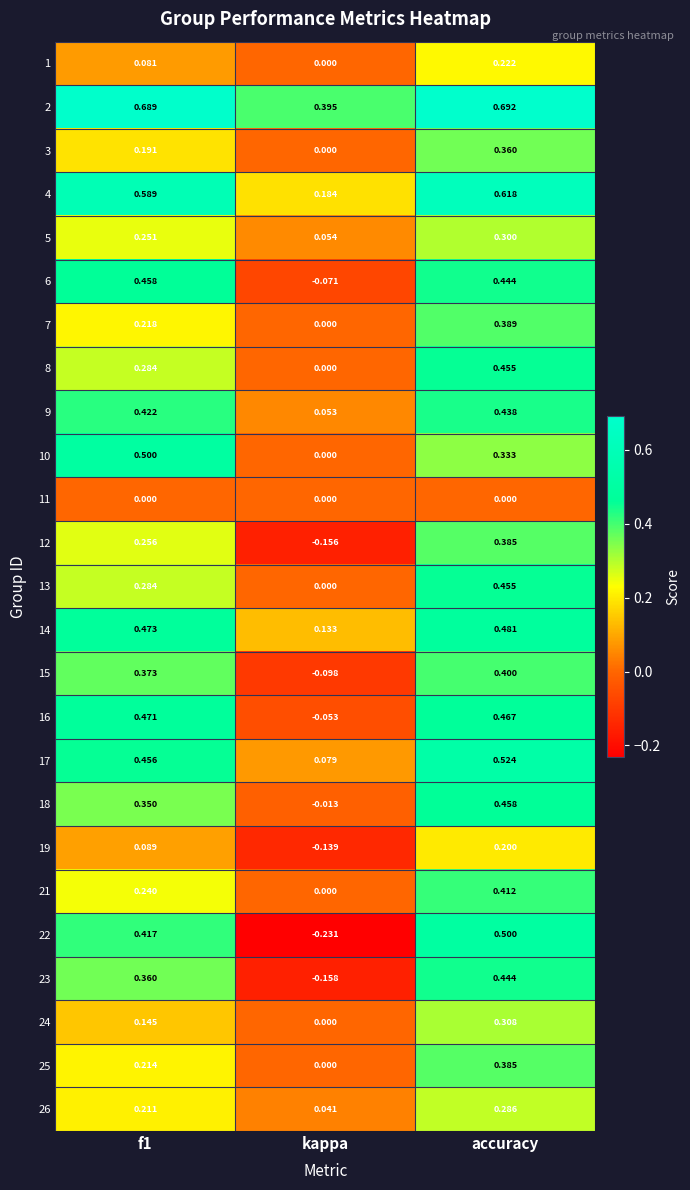

Is the value of 21 at accuracy greater than the value of 17 at f1?

No